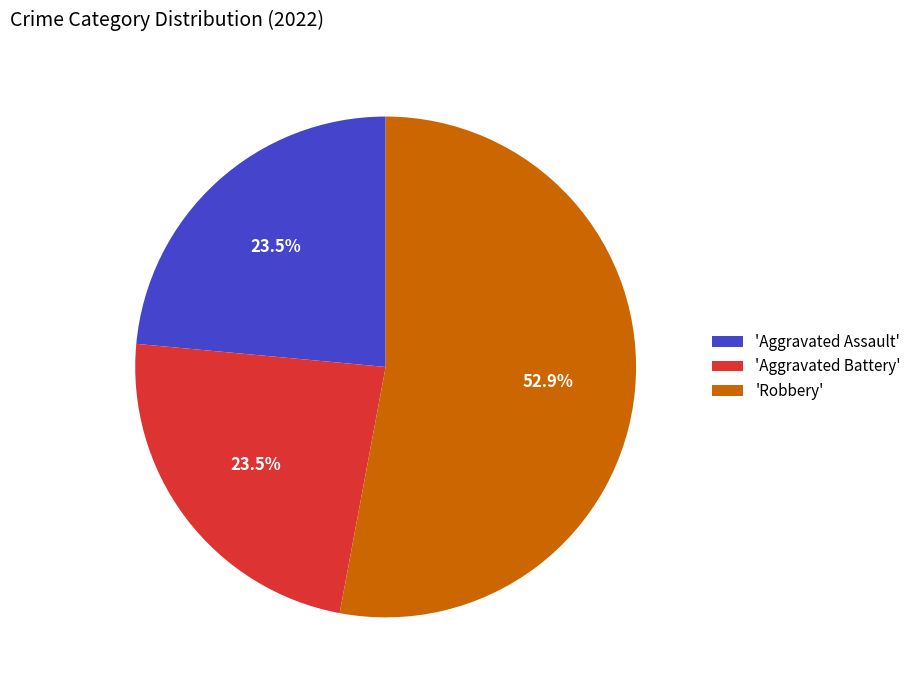

Which slice represents more than half of the pie?

'Robbery'